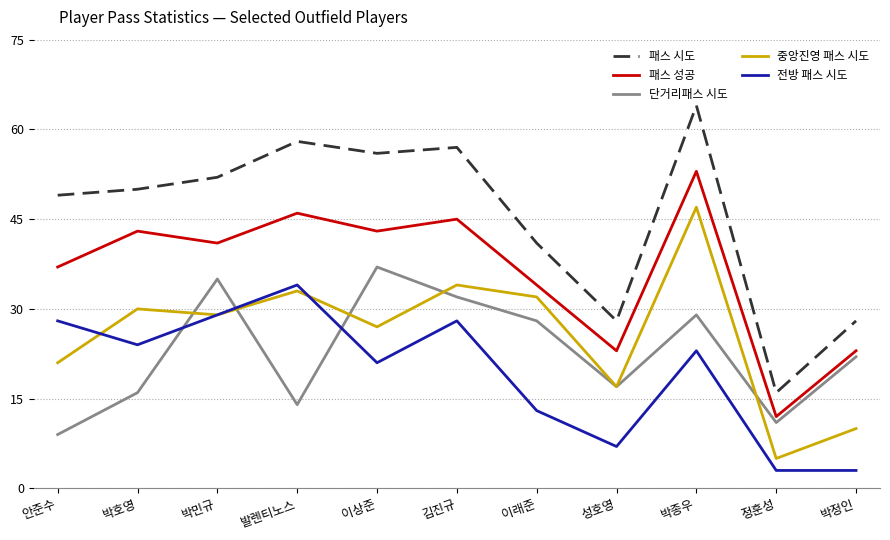

True or false: 패스 시도 and 중앙진영 패스 시도 intersect in this chart.

False